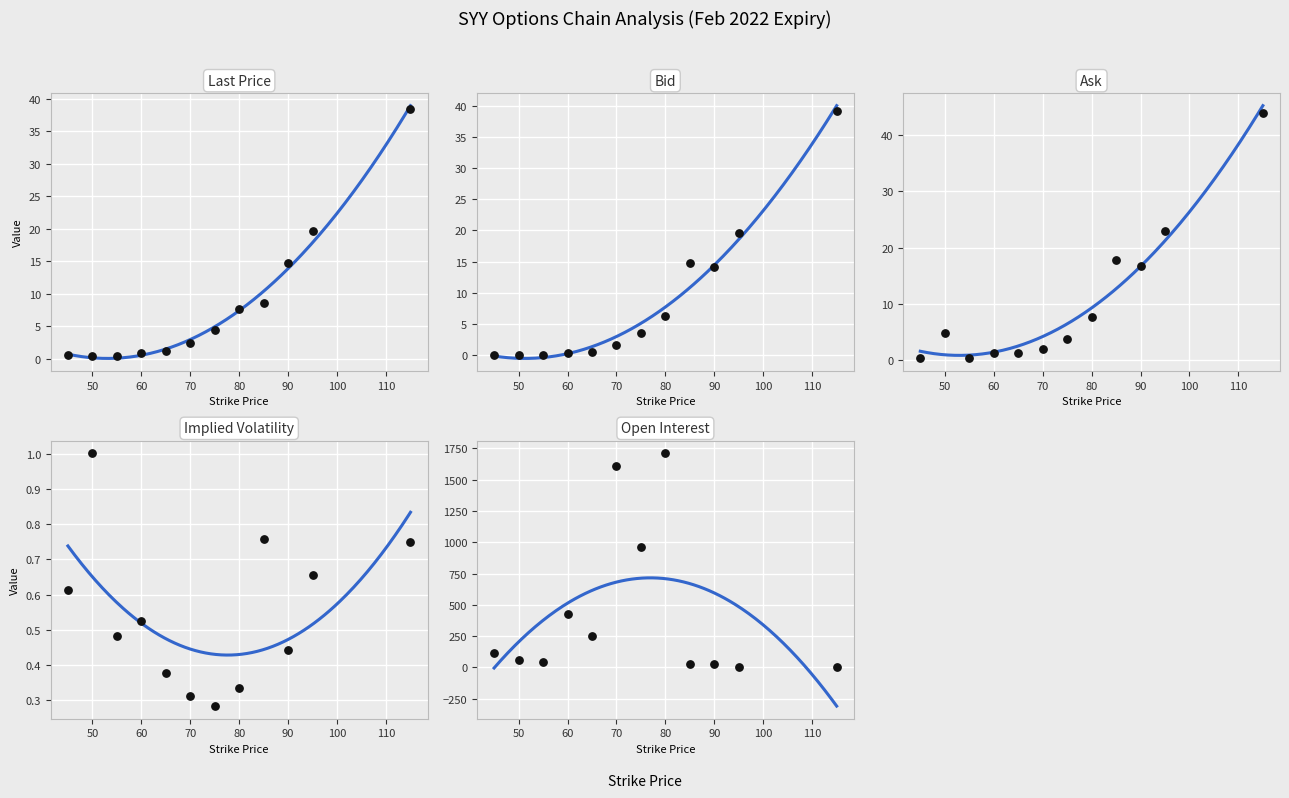

At which category is the sum across all series the highest?

80